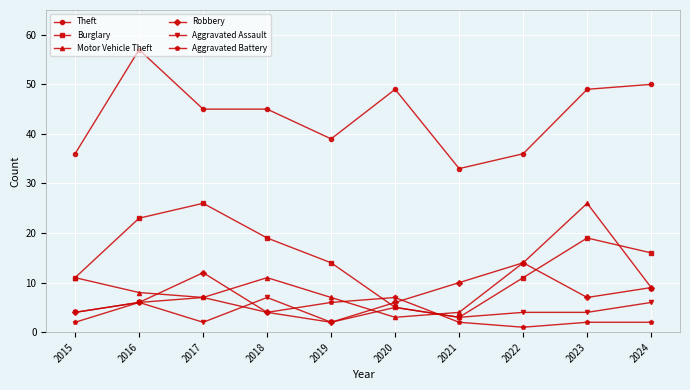

Where is Burglary nearest to the value 14?

2019